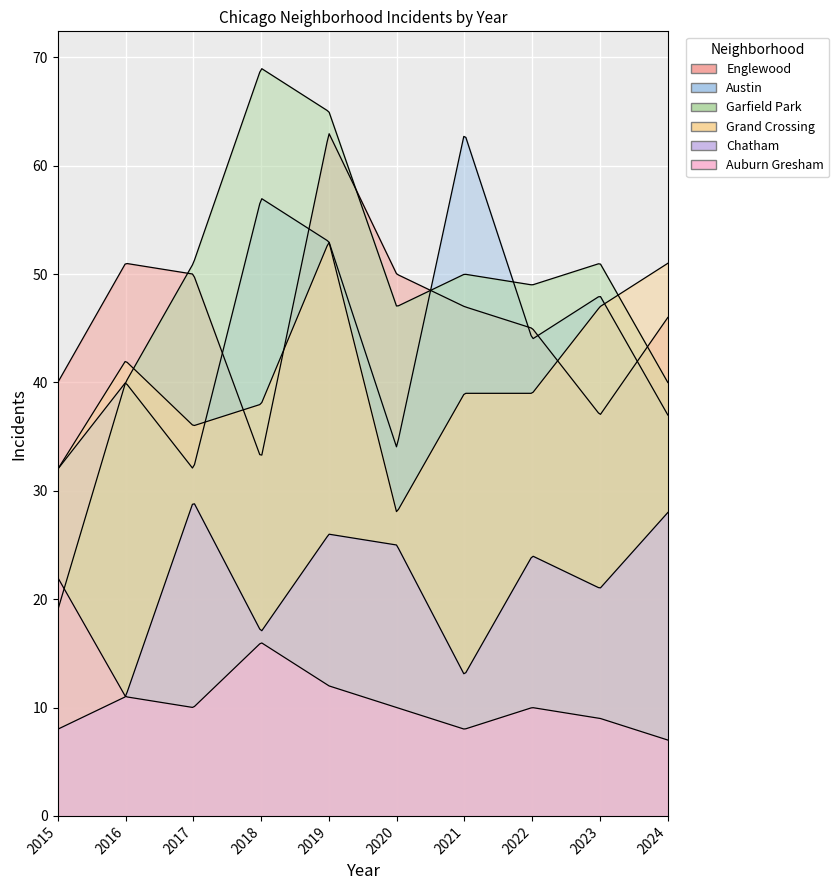

Reading right to left, what are all the values shown in this chart?

Englewood: 46	37	45	47	50	63	33	50	51	40
Austin: 37	48	44	63	34	53	57	32	40	32
Garfield Park: 40	51	49	50	47	65	69	51	40	19
Grand Crossing: 51	47	39	39	28	53	38	36	42	32
Chatham: 28	21	24	13	25	26	17	29	11	8
Auburn Gresham: 7	9	10	8	10	12	16	10	11	22